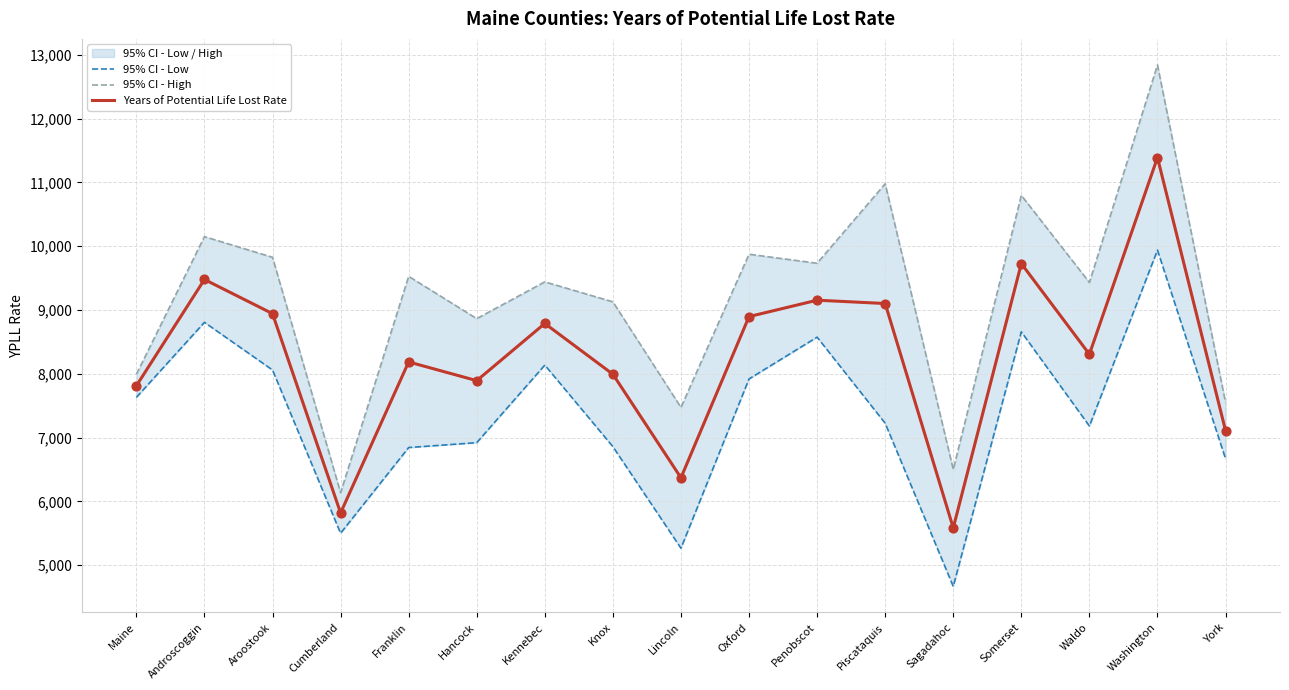

Which series has the largest total across all categories?

95% CI - High